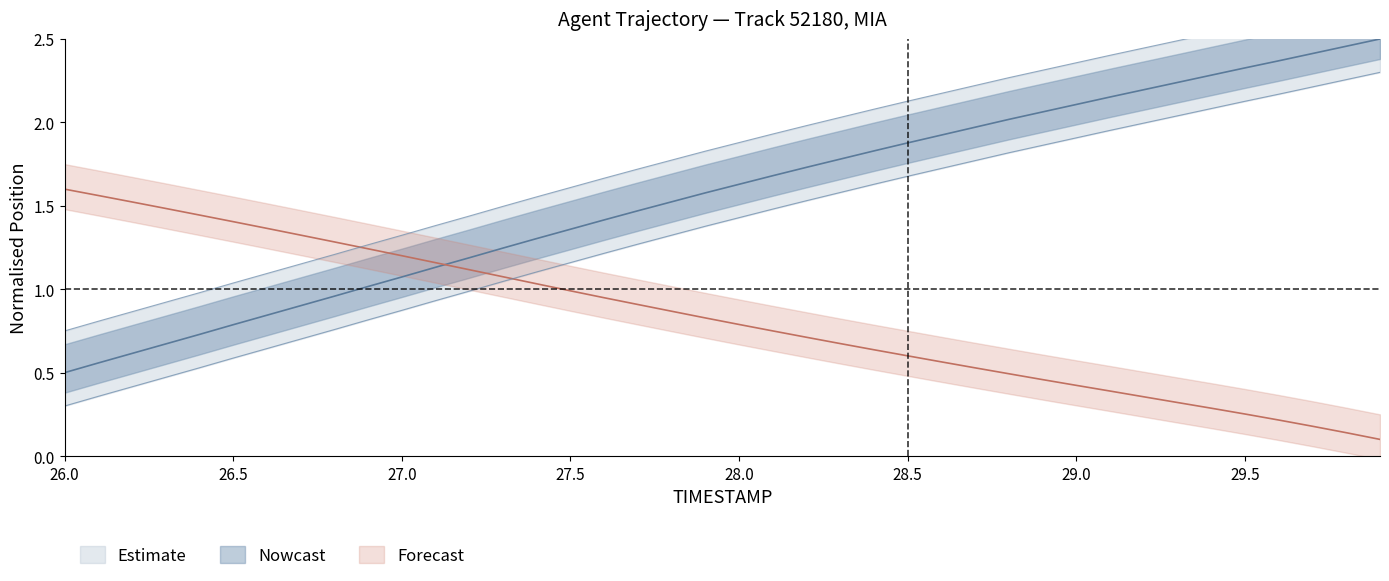

What is the difference between the maximum and minimum values in the Y series?

2.0